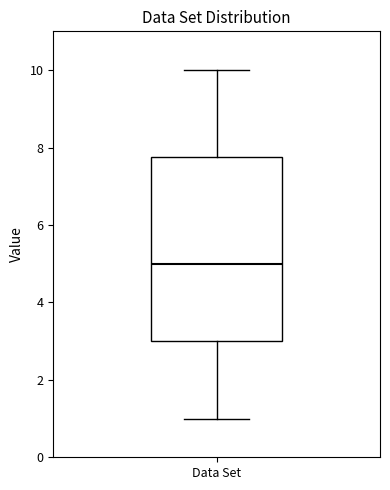

Transcribe this box plot: give where the median line is, the range the box spans, and where the two whiskers end, as read against the y-axis. The values are not printed on the chart, so give them approximately, as read against the axis.

median 5.0, box 3.0 to 7.8, whiskers 1.0 to 10.0